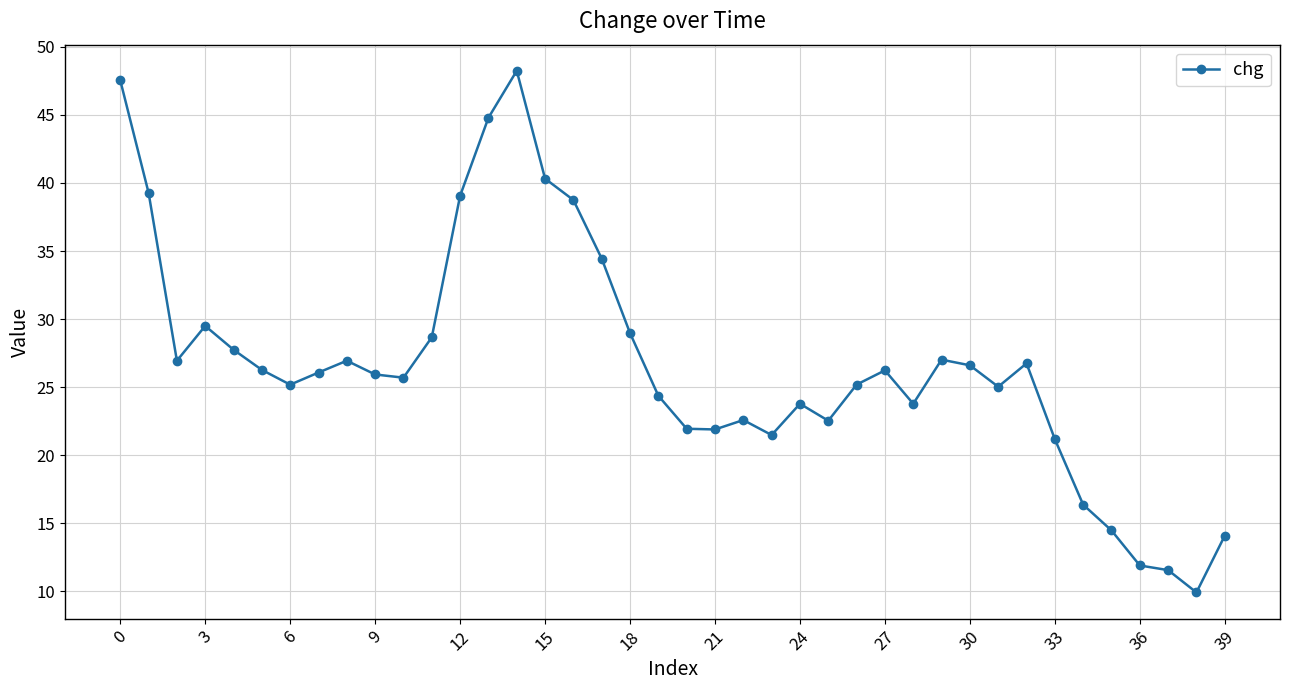

What is the value of the 2nd point from the left?

39.3